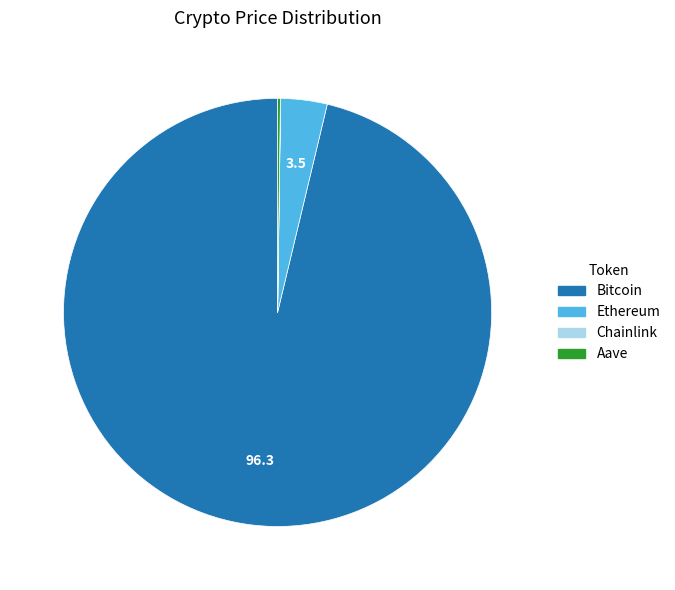

Does Bitcoin account for over 50% of the chart?

Yes